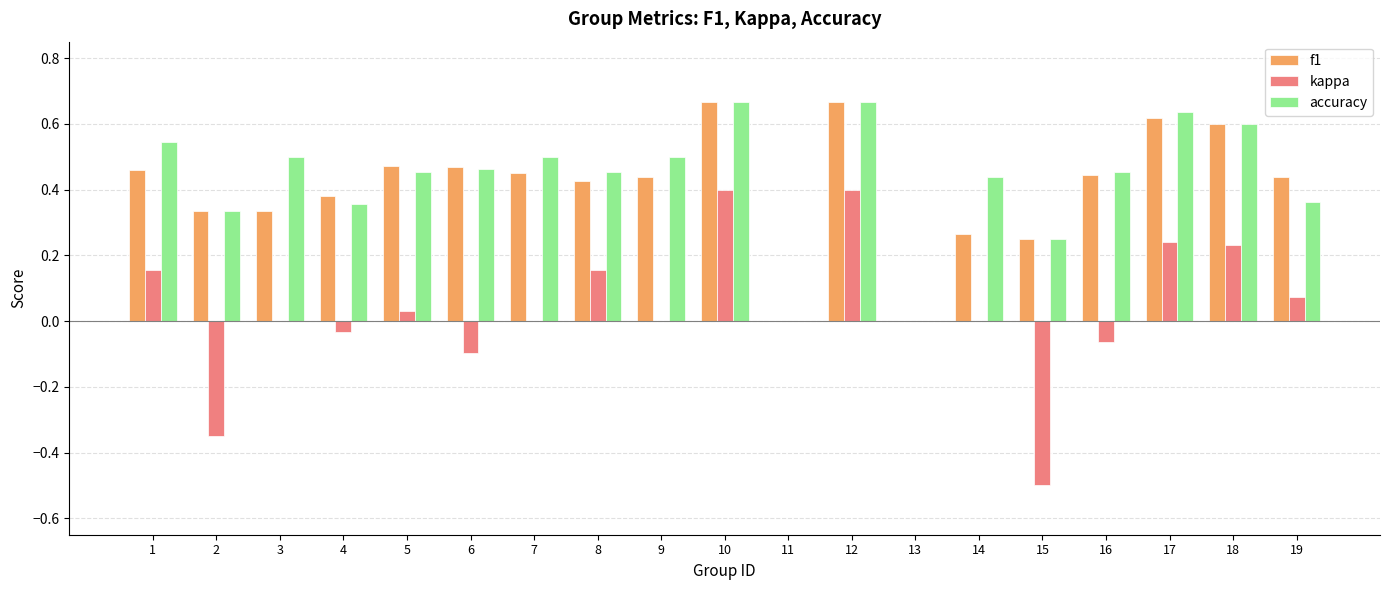

The value of kappa at 12 is 0.4. True or false?

True